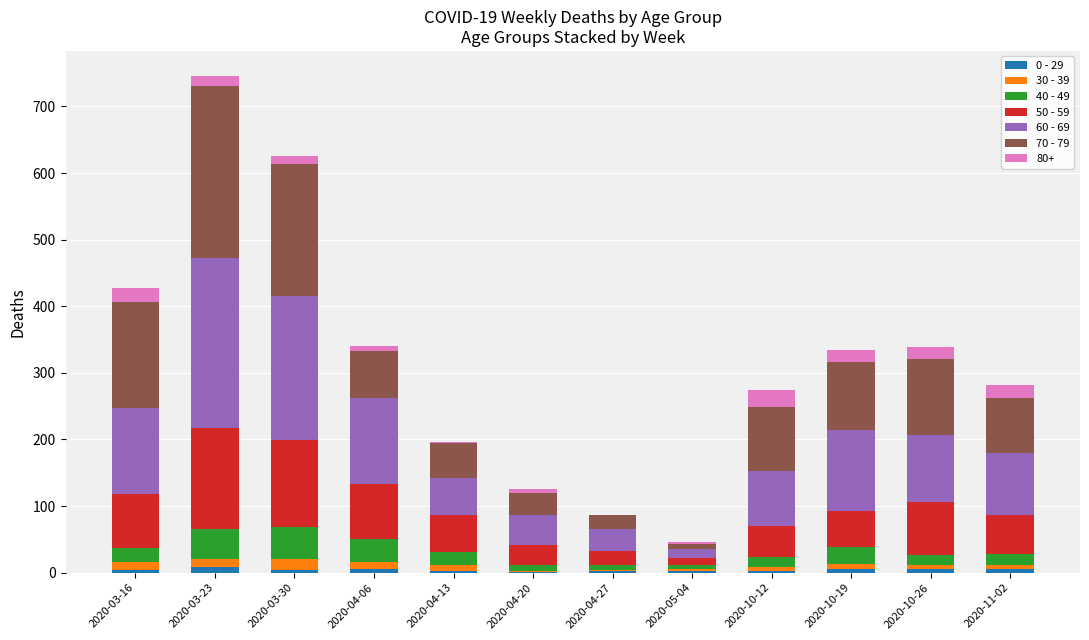

At which category is the sum across all series the highest?

2020-03-23